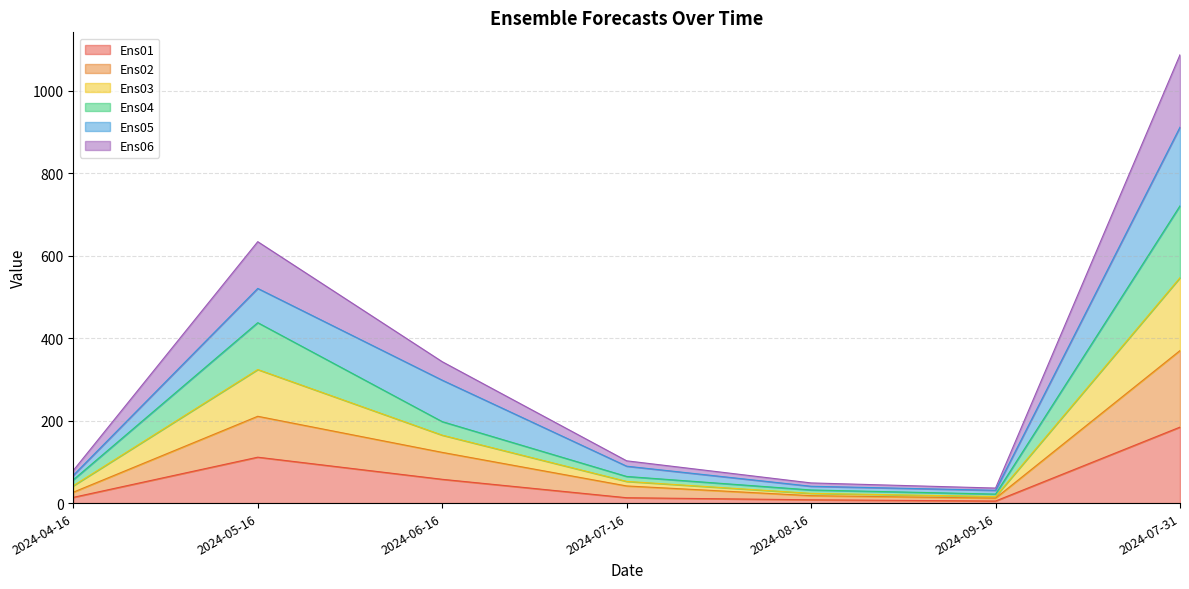

What is the label of the 3rd point from the right?

2024-08-16